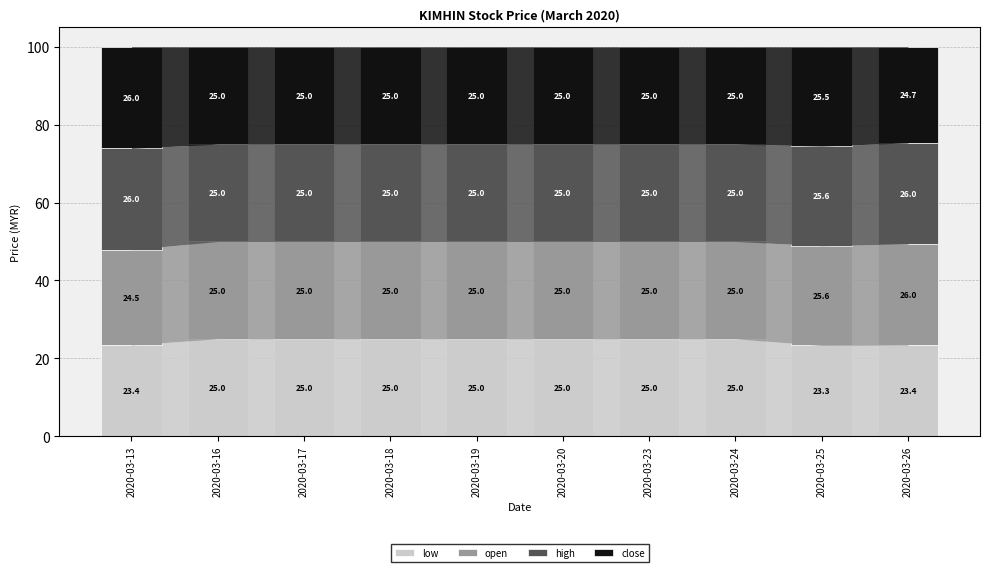

Reading right to left, list the values for the low series.

2020-03-26=23.4	2020-03-25=23.3	2020-03-24=25.0	2020-03-23=25.0	2020-03-20=25.0	2020-03-19=25.0	2020-03-18=25.0	2020-03-17=25.0	2020-03-16=25.0	2020-03-13=23.4